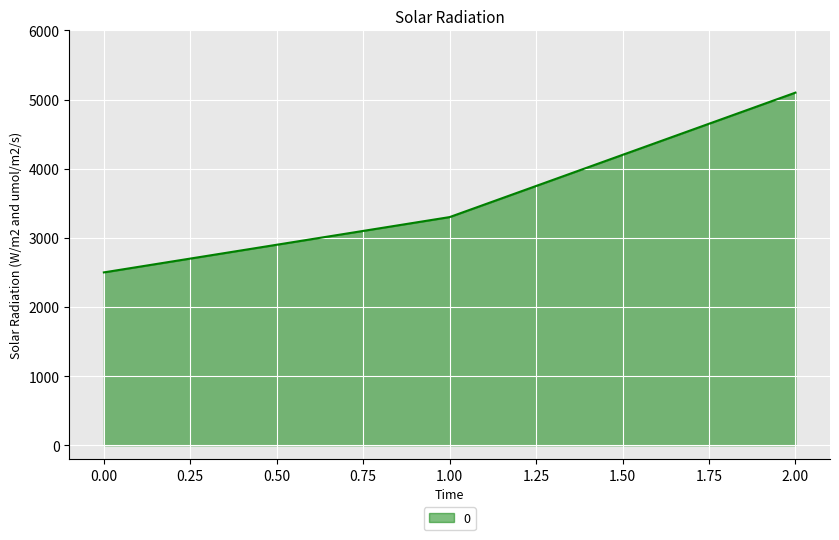

What value does the data have at 1.00?

3300